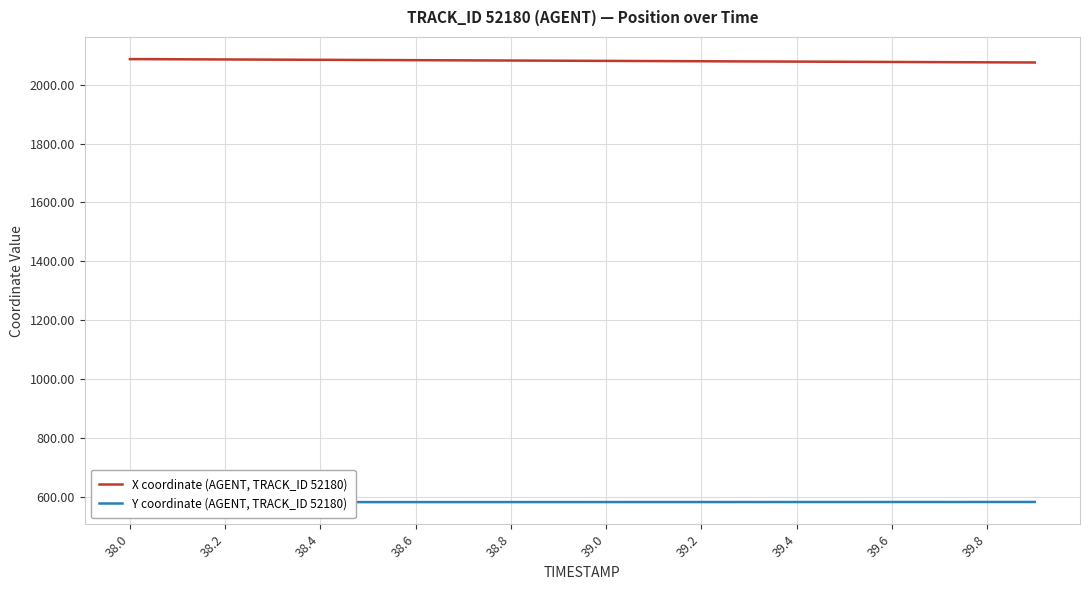

Is this an area chart (filled region under the line)?

No